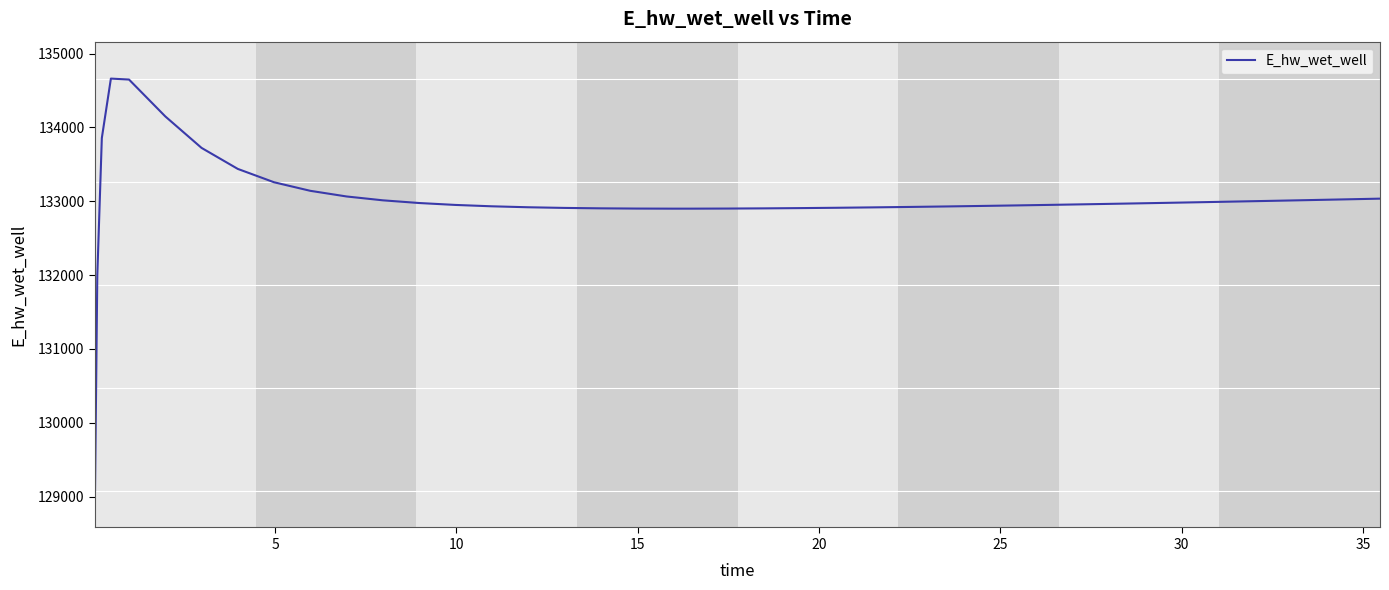

How many distinct data groups are displayed?

1